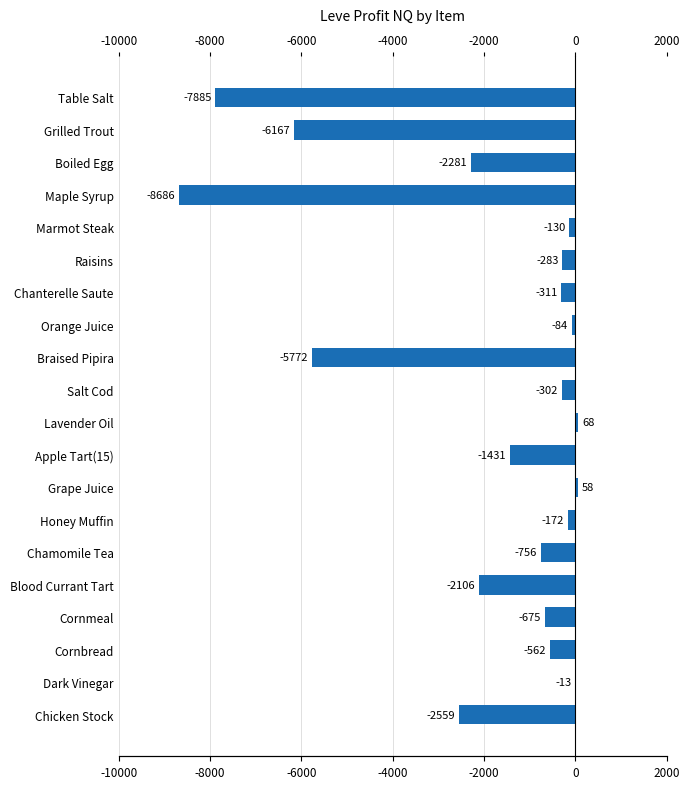

What is the greatest value displayed?

68